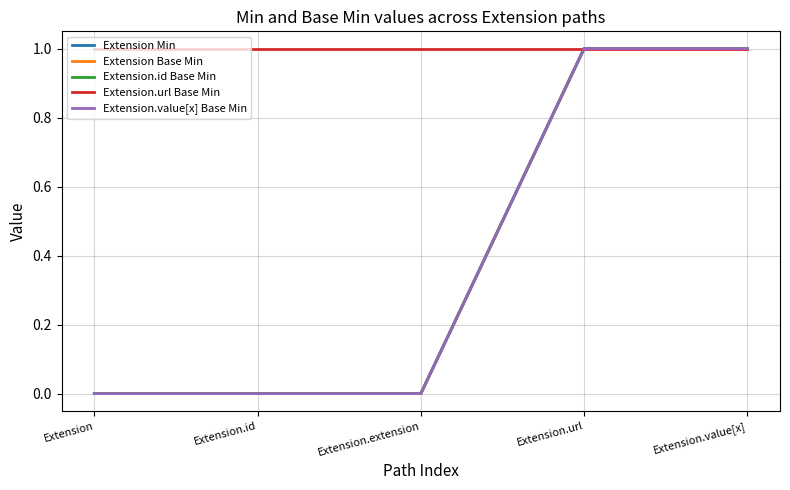

True or false: Extension.url Base Min and Extension.value[x] Base Min cross at least once.

False